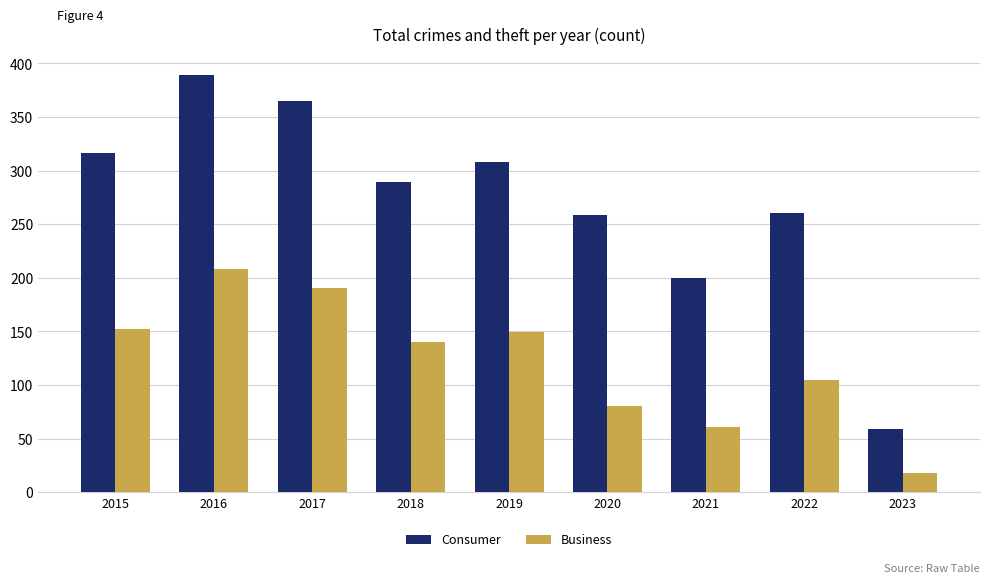

Where does the Business series first go above 140?

2015